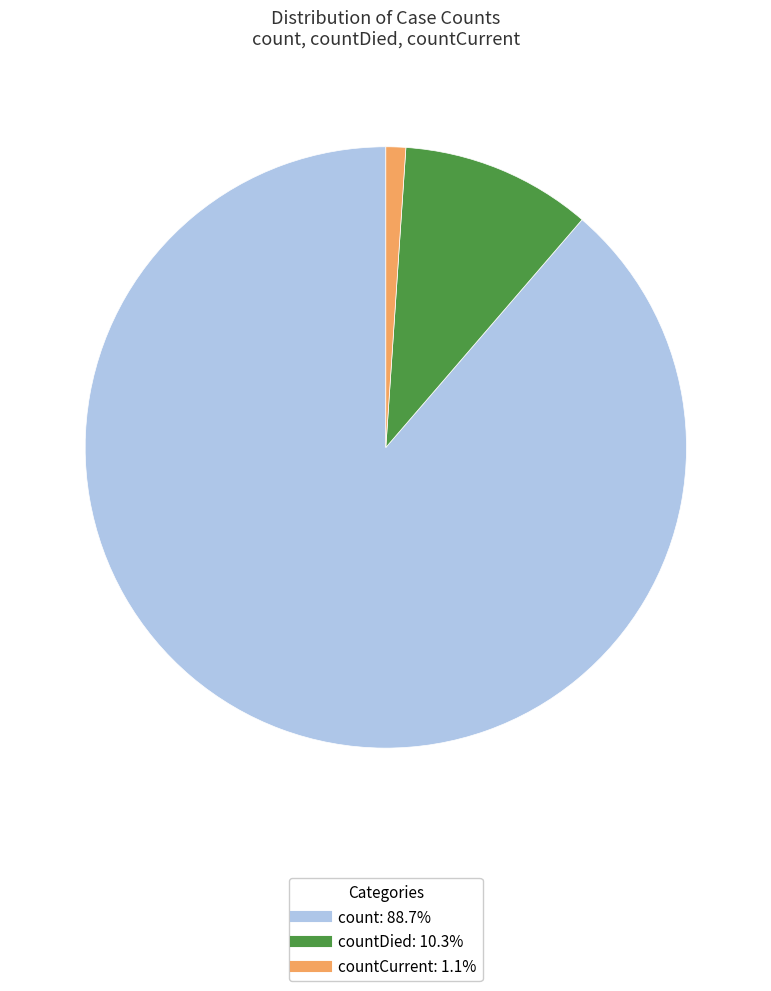

Is there a majority slice in this chart?

Yes